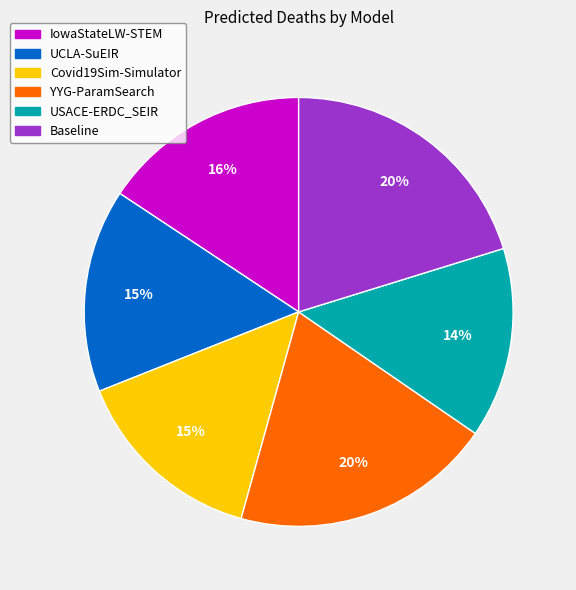

Is it true that USACE-ERDC_SEIR is 29% of the pie?

False